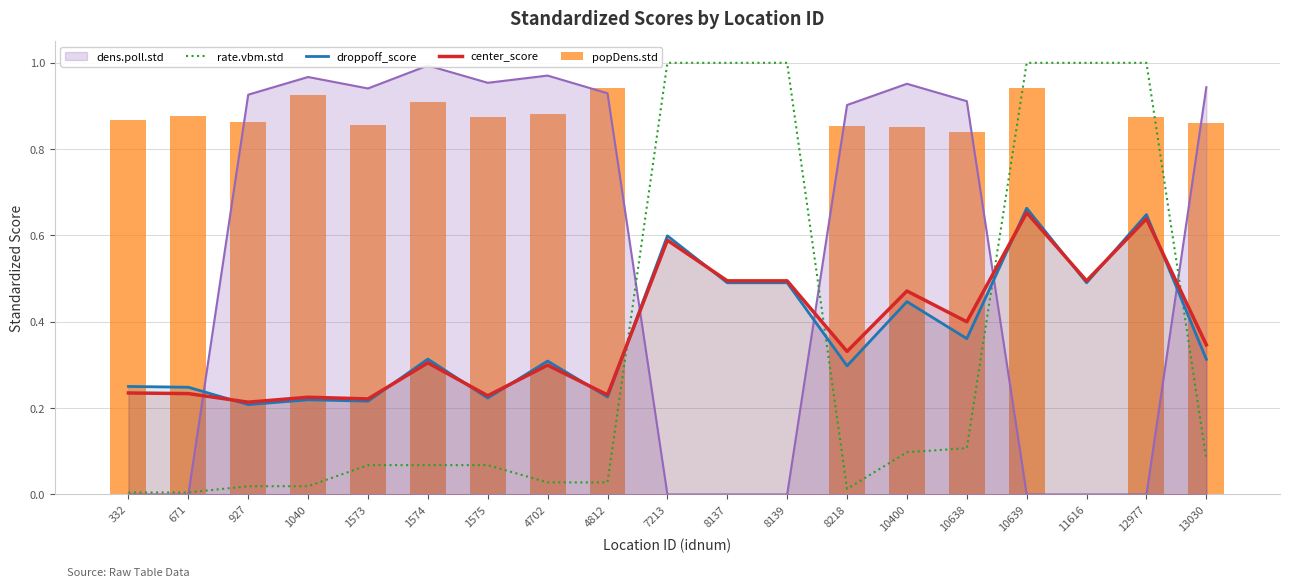

At how many categories does at least one series exceed 0?

19